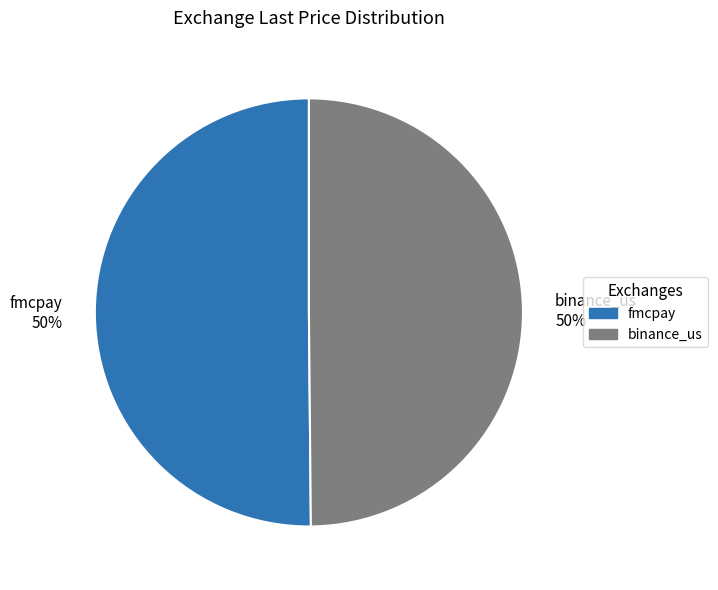

To the nearest percent, what percentage of the pie is fmcpay 50%?

50%